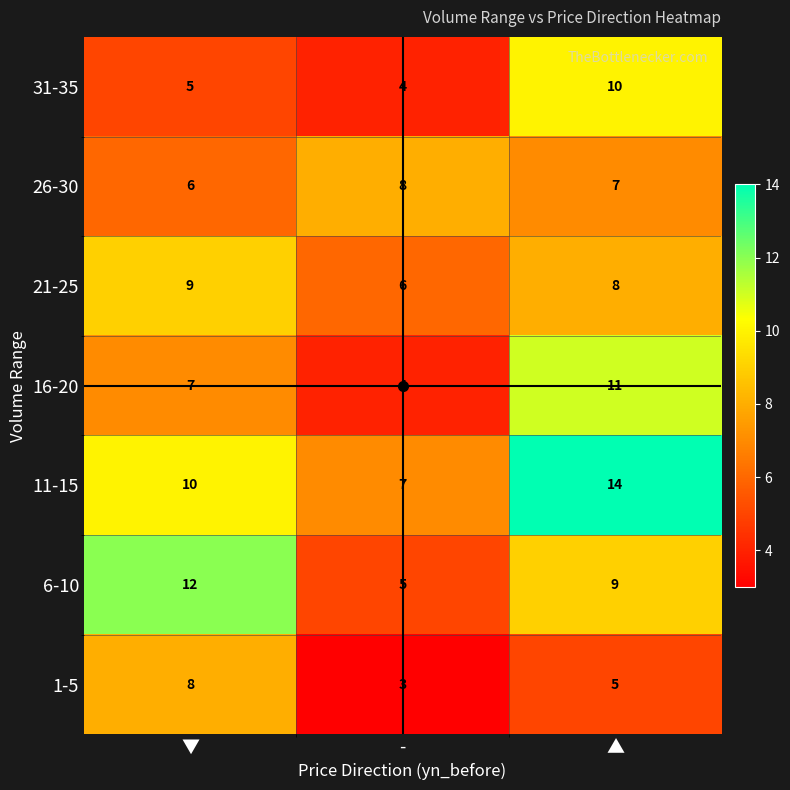

What is the maximum value shown in the chart?

14